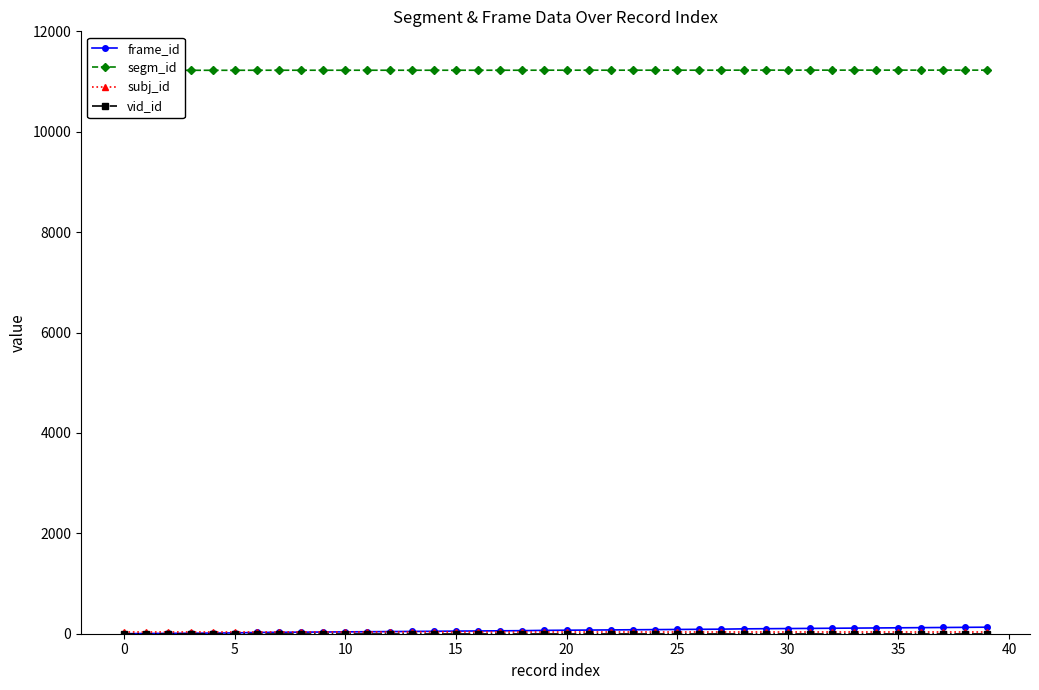

What is the value of the vid_id point at the 7th from the left?

3